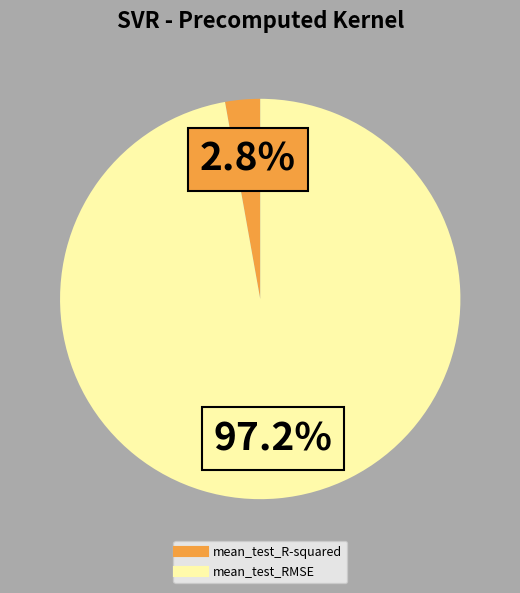

Combined, what portion of the pie is mean_test_R-squared and mean_test_RMSE?

100.0%